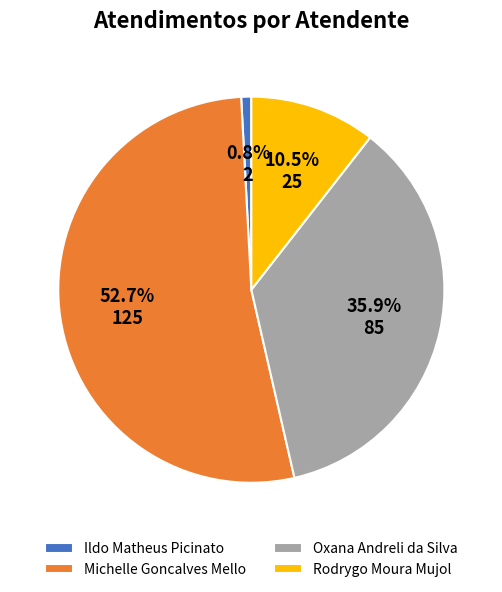

Rank the categories by value from highest to lowest.

Michelle Goncalves Mello, Oxana Andreli da Silva, Rodrygo Moura Mujol, Ildo Matheus Picinato